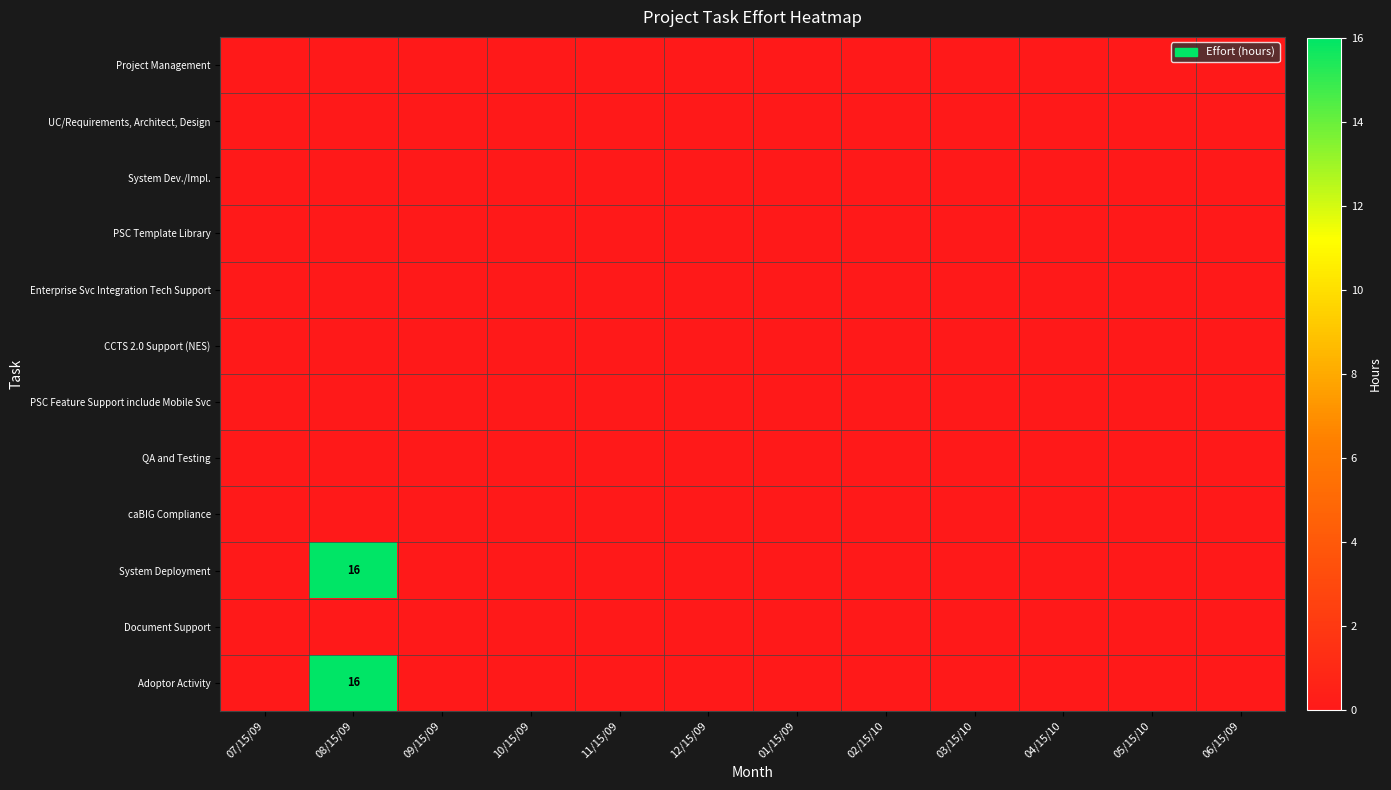

The value of Adoptor Activity at 08/15/09 is 21. True or false?

False